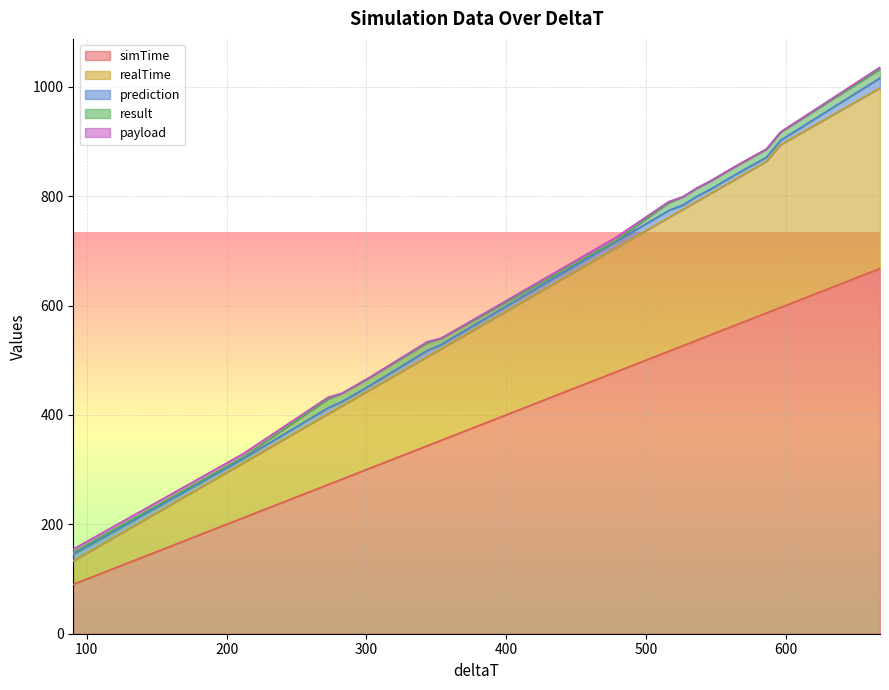

What is the sum of all realTime values?

3960.4